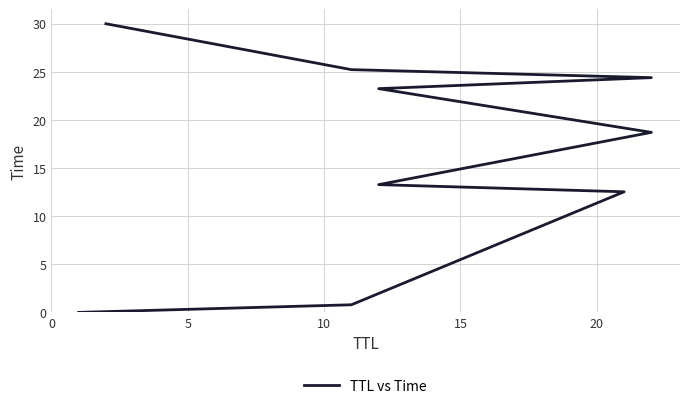

What is the difference between the maximum and minimum values?

30.0